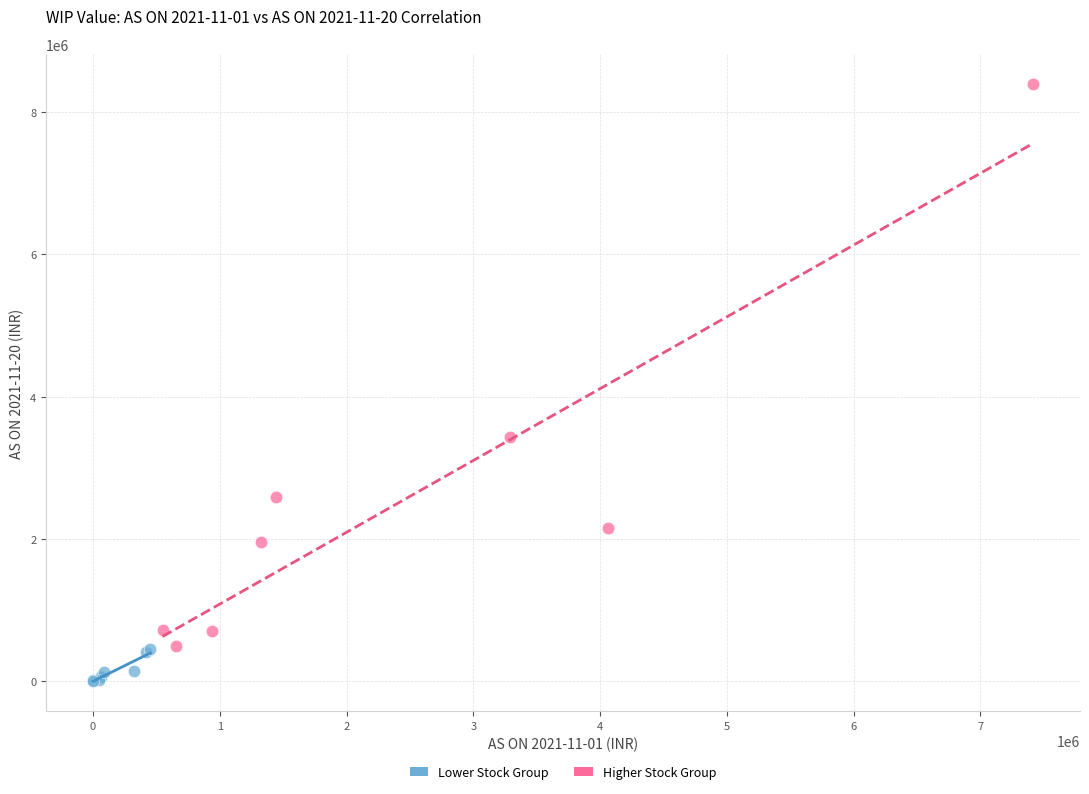

Which series contains the lowest Y value?

Lower Stock Group